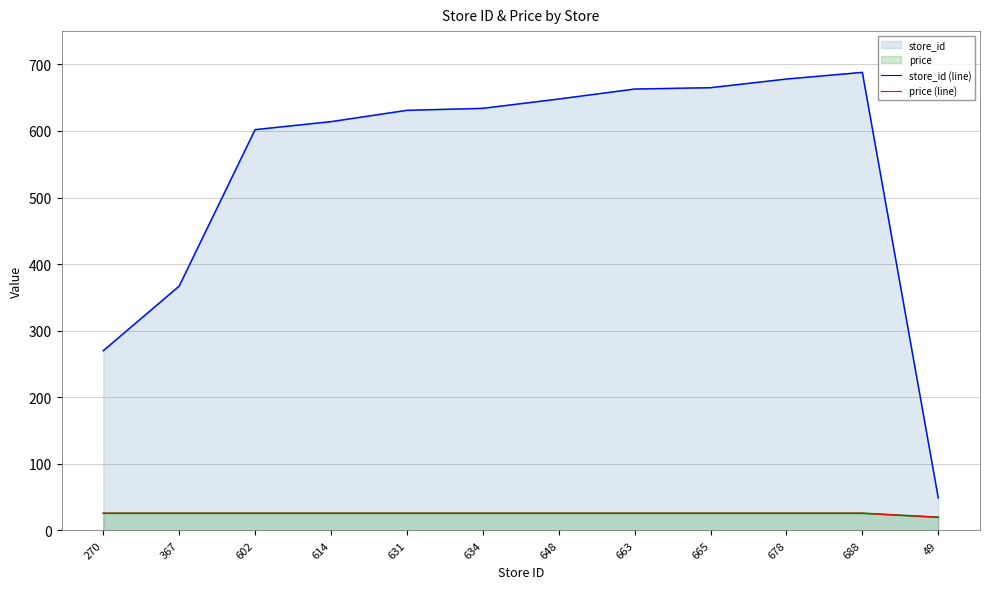

How many lines are shown in the chart?

2